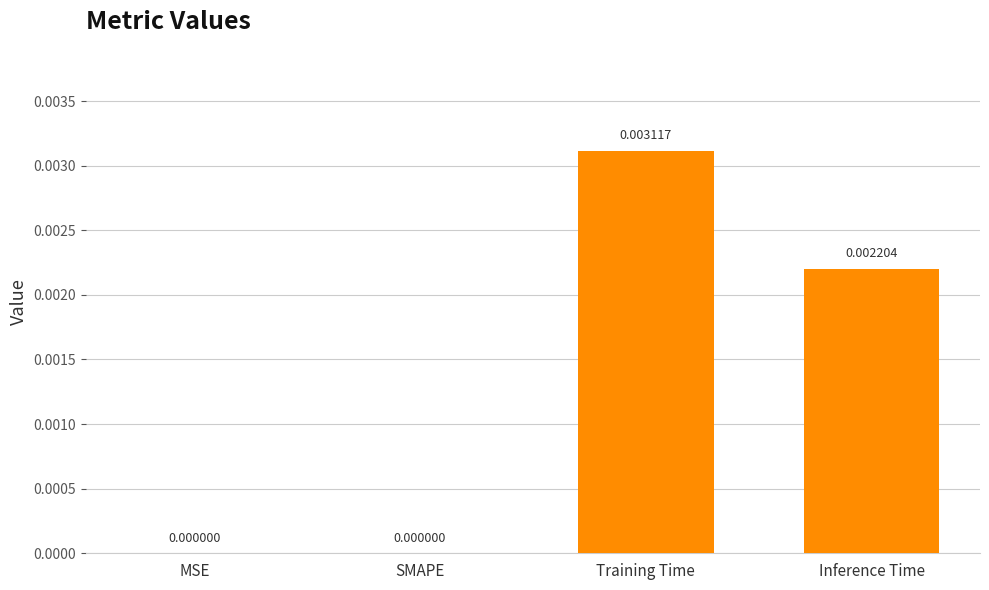

Which category has the highest value across all series?

Training Time